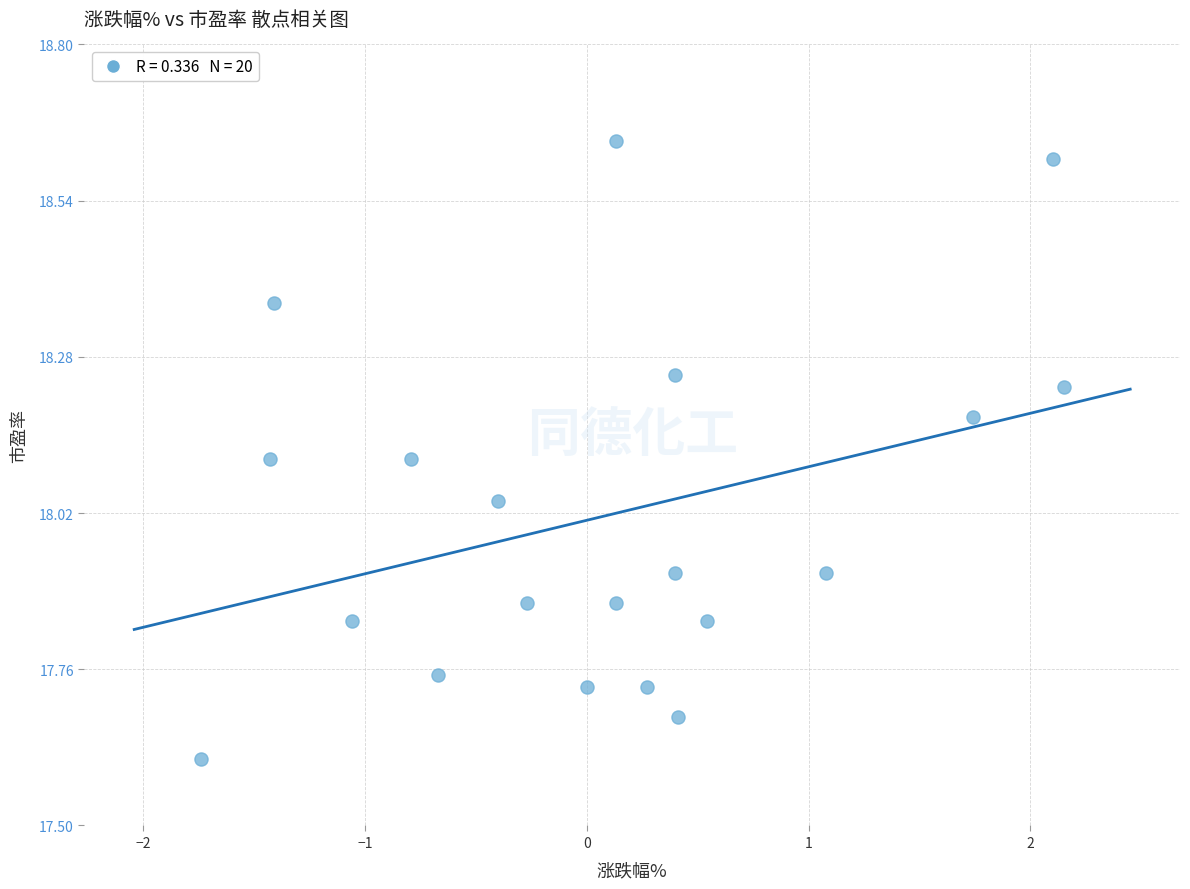

What is the range of X values (max minus min)?

3.9